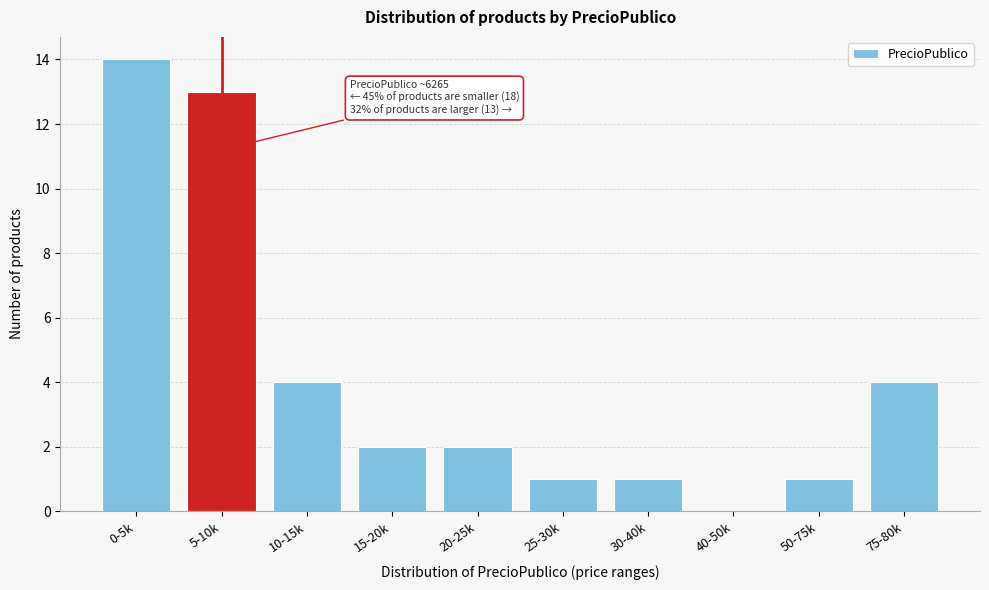

Reading left to right, list all the values displayed in this chart.

0-5k=14	5-10k=13	10-15k=4	15-20k=2	20-25k=2	25-30k=1	30-40k=1	40-50k=0	50-75k=1	75-80k=4